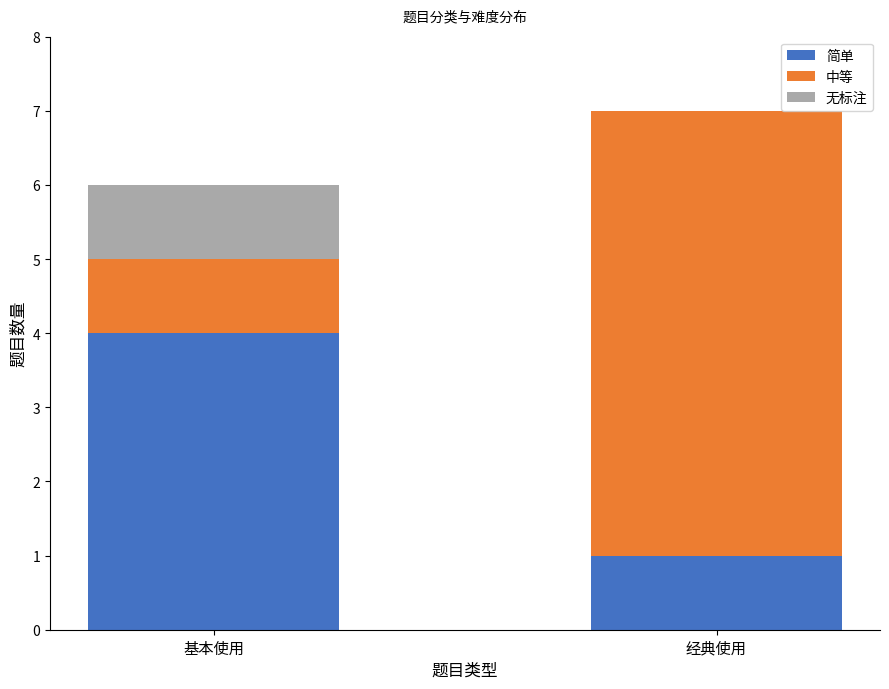

What is the sum of the 简单 values at 经典使用 and 基本使用?

5